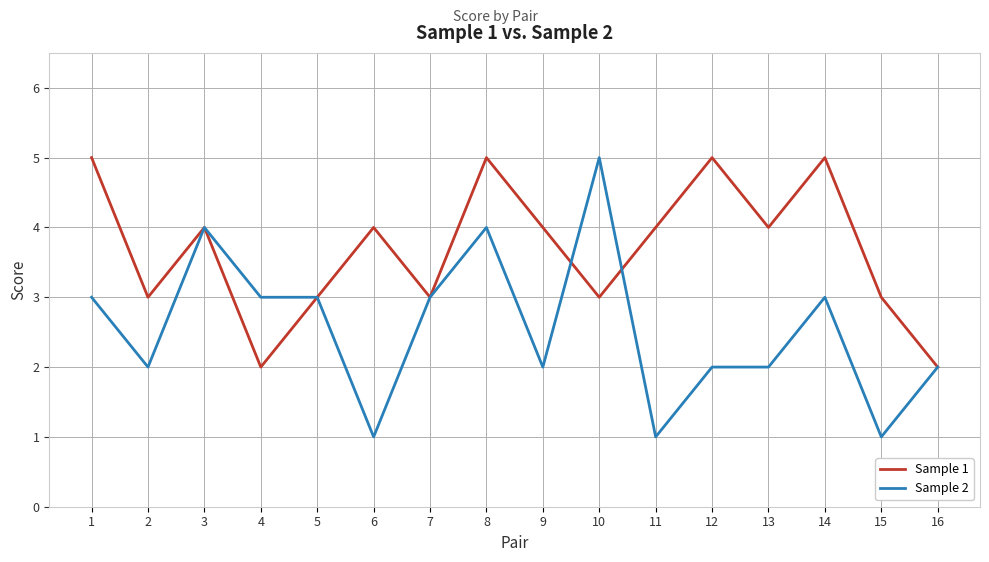

Which series has the widest spread of values?

Sample 2